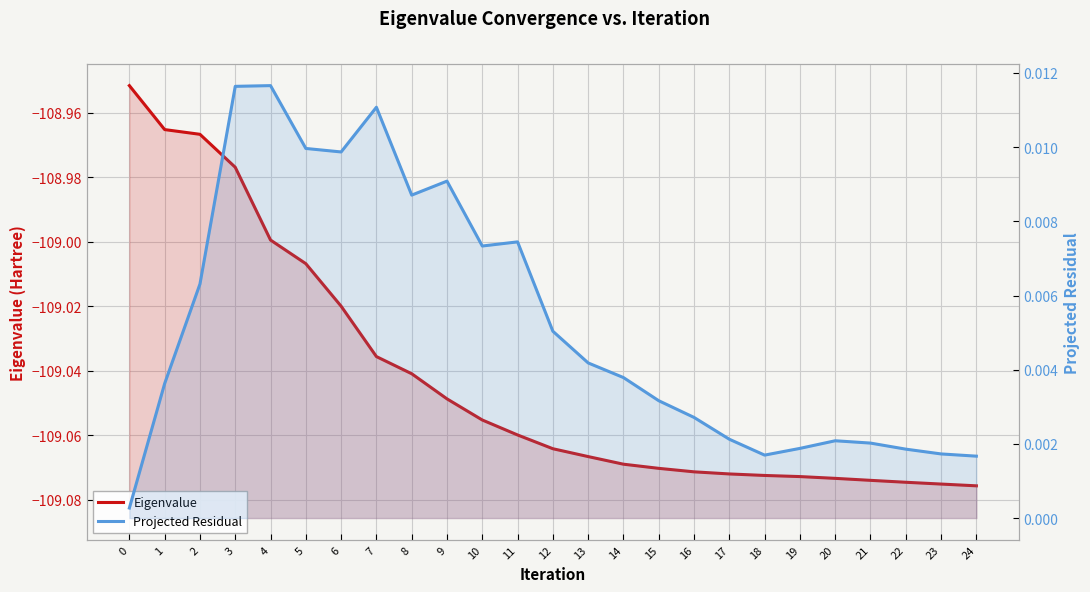

How many series are shown in this chart?

2